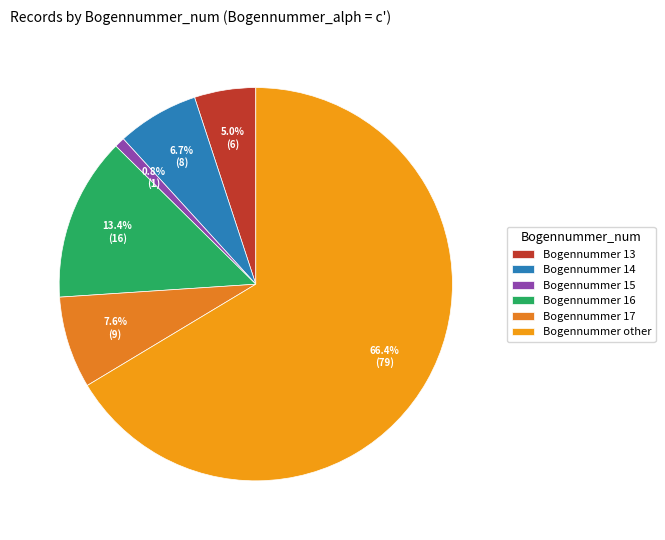

Count the number of slices in the pie.

6